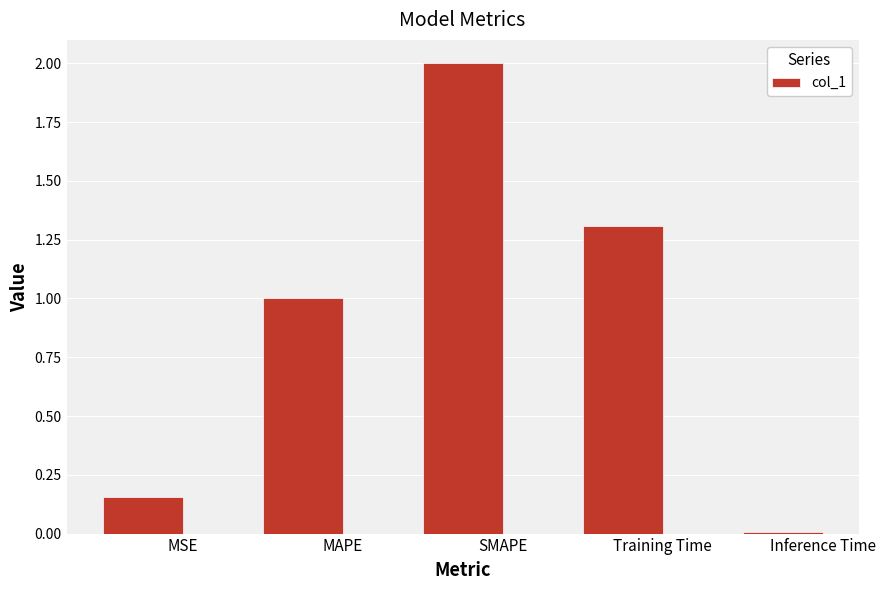

Where is the data nearest to the value 1?

MAPE